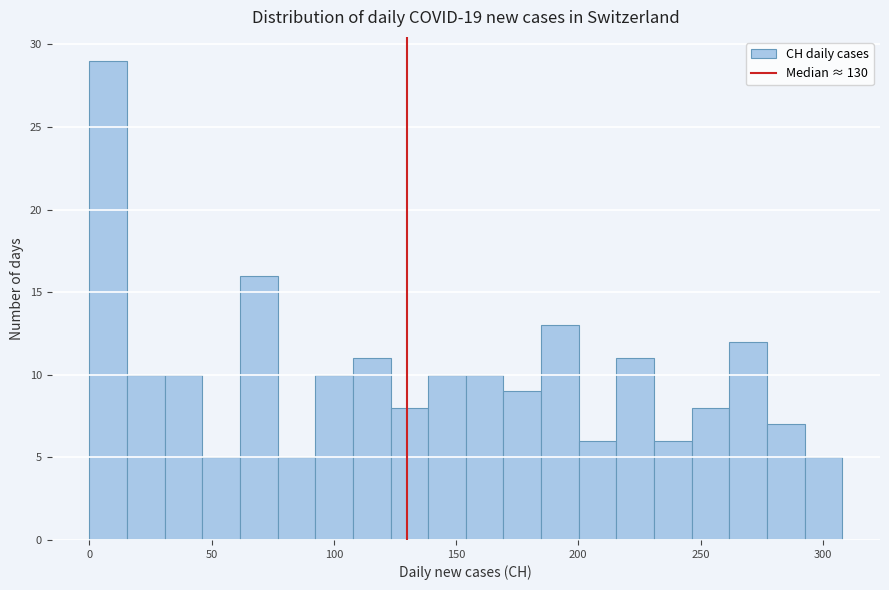

Around what value on the x-axis is the tallest bar? Give the approximate position of its centre, as read against the axis.

10